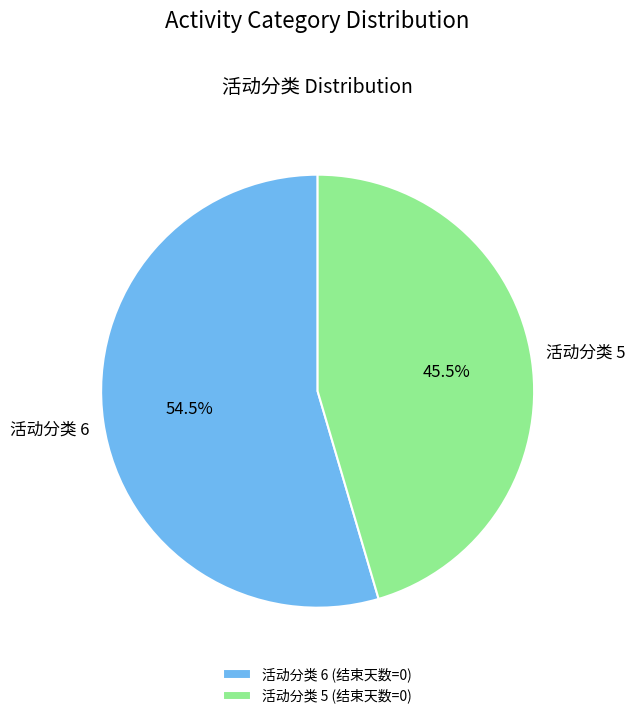

How many segments does this pie chart have?

2